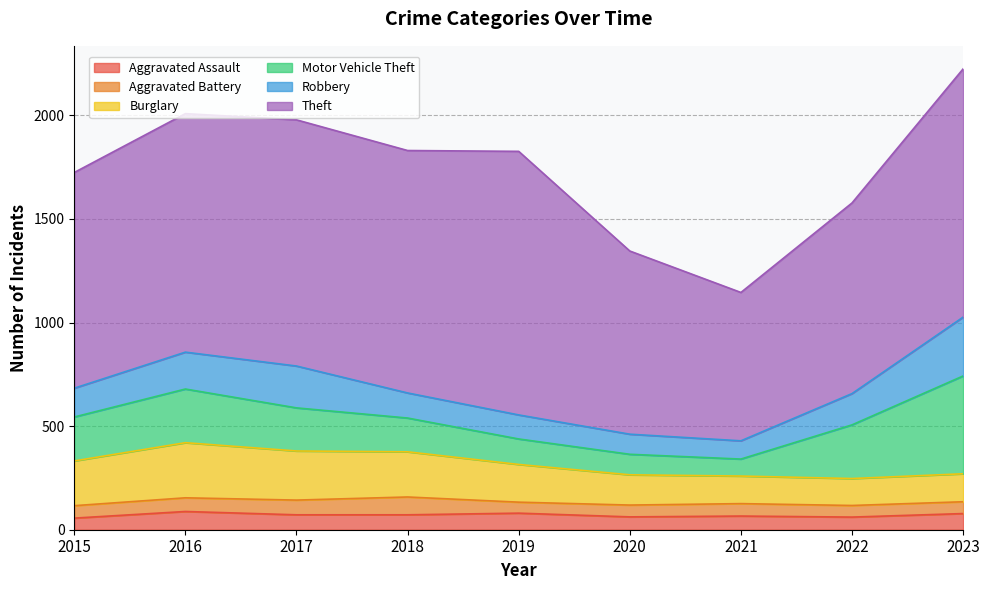

True or false: Aggravated Assault has more than 0 interior local peaks.

True